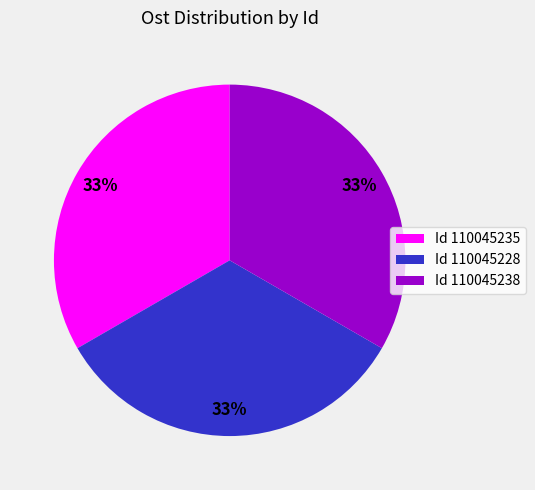

Approximately how many times larger is the value at Id 110045238 compared to Id 110045235?

1.0